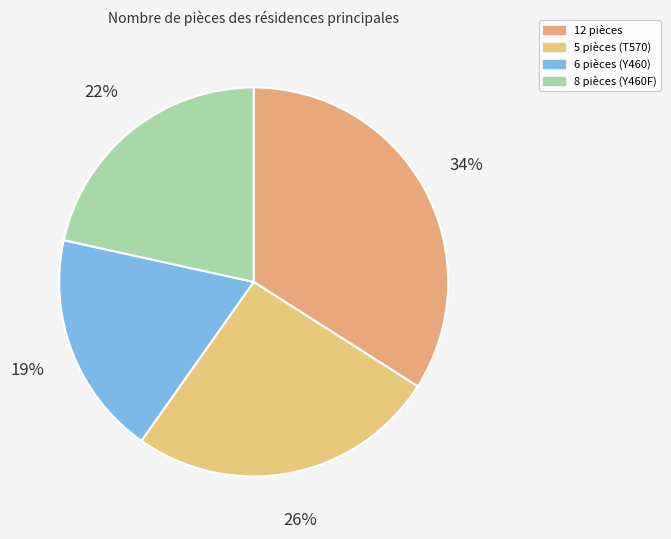

To the nearest percent, what percentage of the pie is 6?

19%